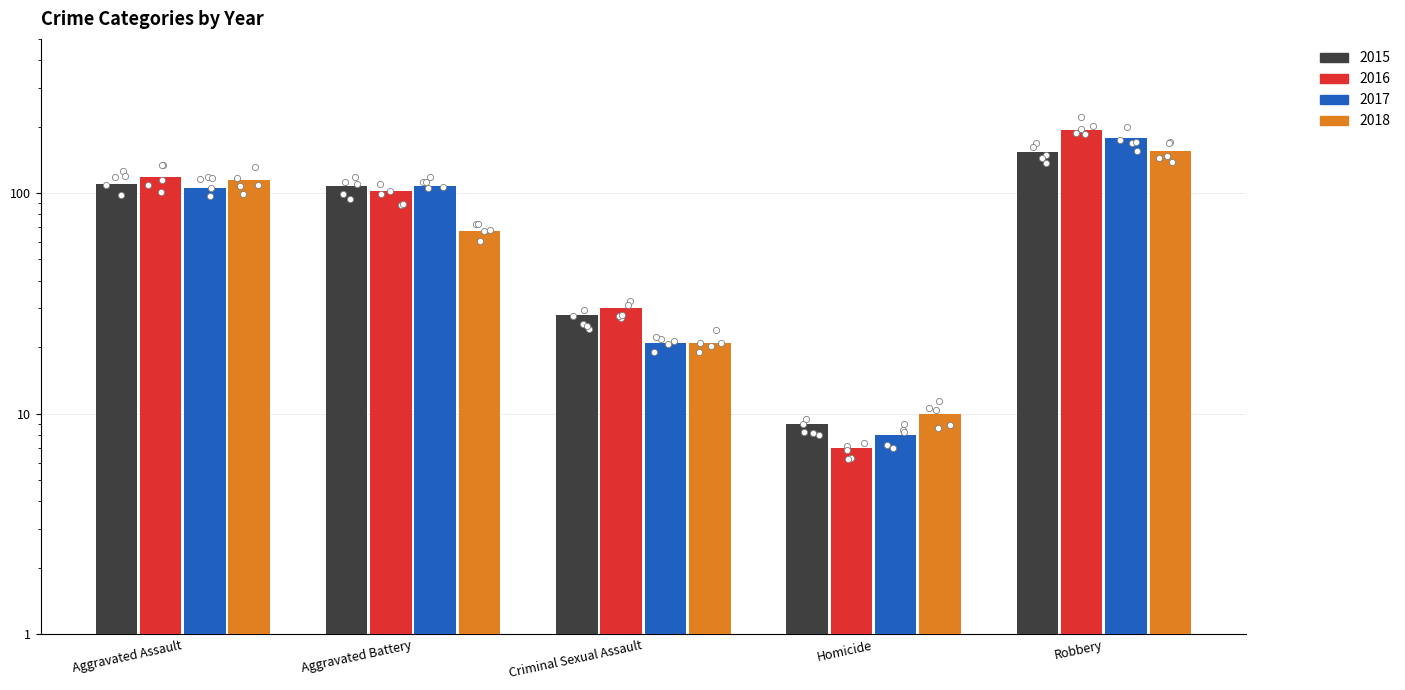

What are all the series names shown in the legend?

2015, 2016, 2017, 2018